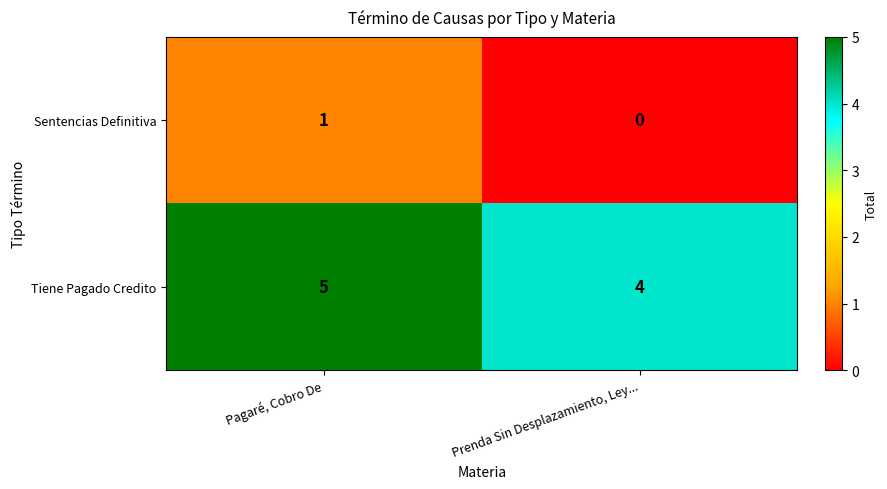

What is the maximum value shown in the chart?

5